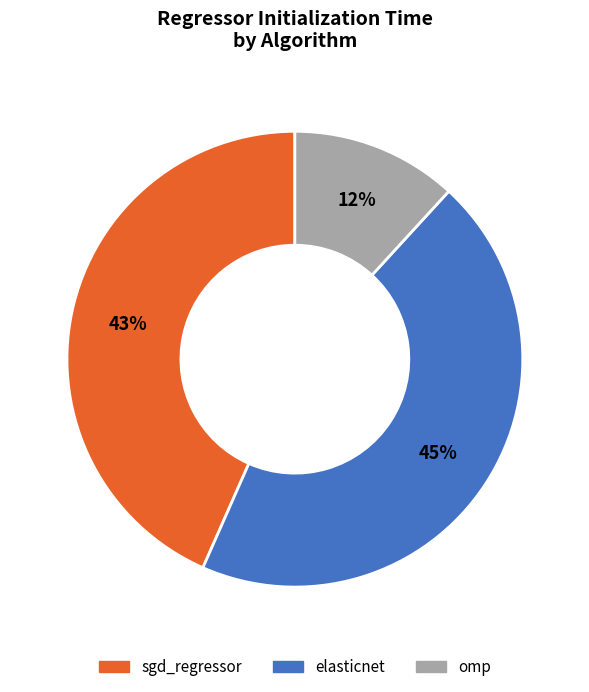

The elasticnet slice represents 45% of the pie. True or false?

True